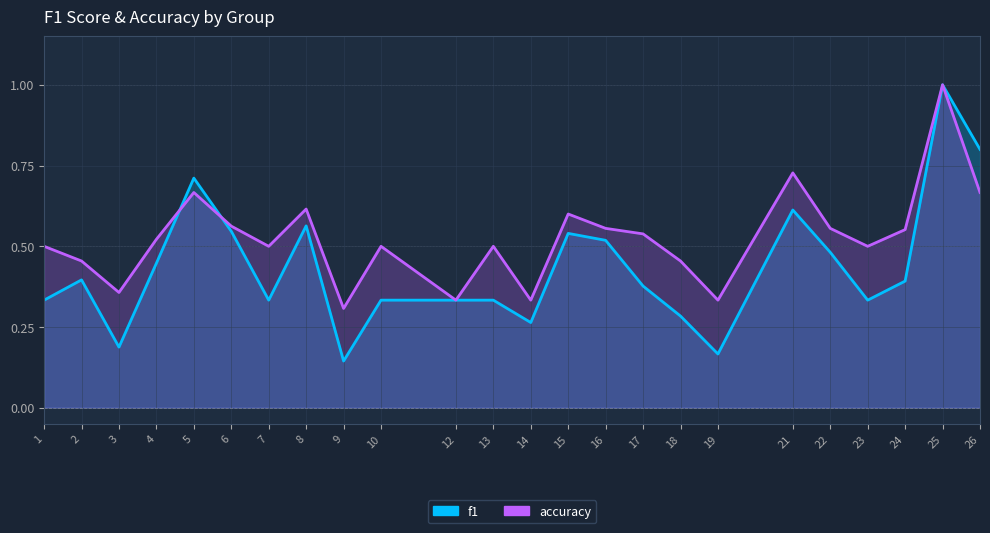

What is the maximum value for accuracy?

1.0